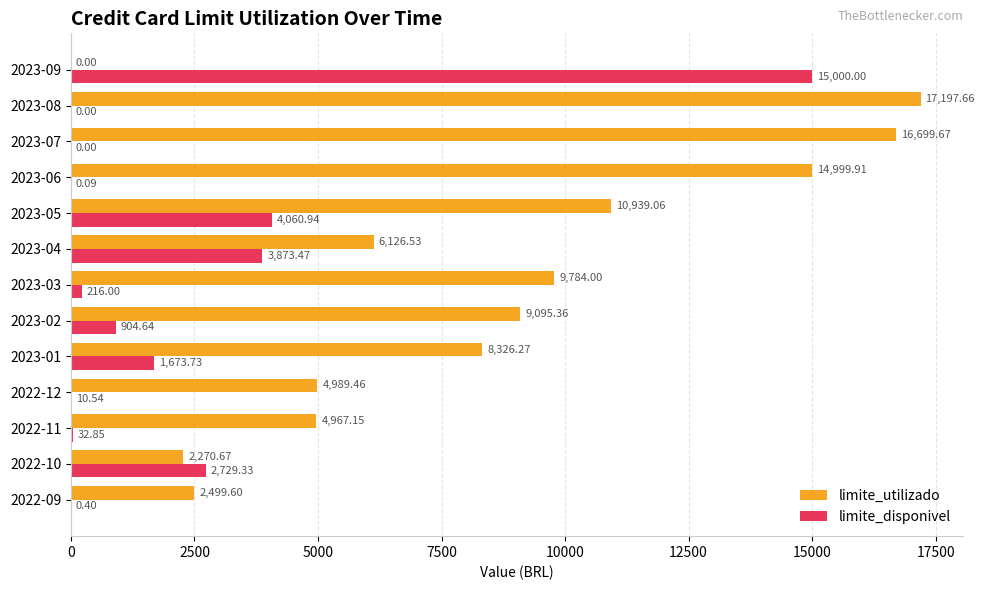

What is the sum of all limite_disponivel values?

28502.0